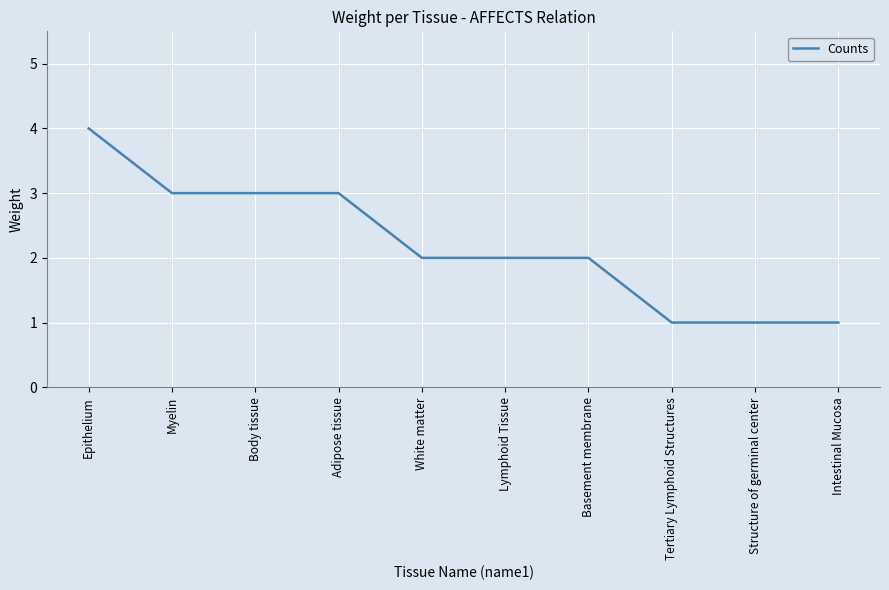

True or false: the data shows 2 at Body tissue.

False